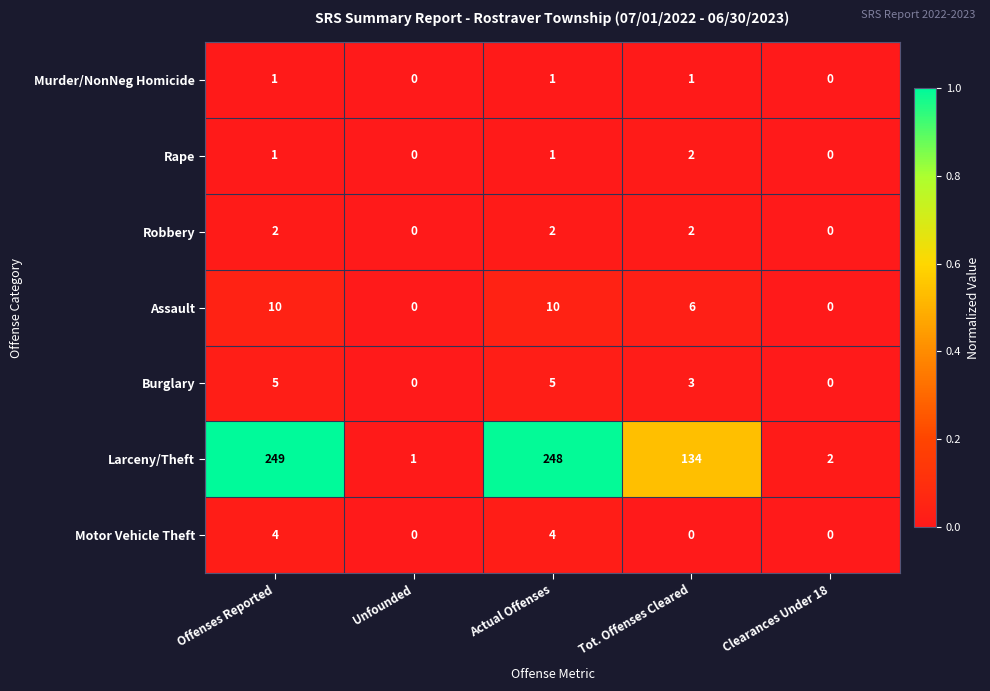

How many data points does each series have?

5